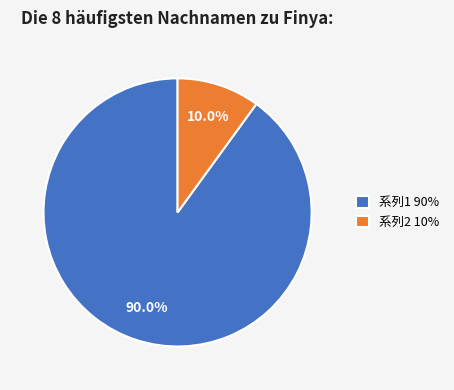

What is the ratio of the value at 系列1 90% to the value at 系列2 10%?

9.0